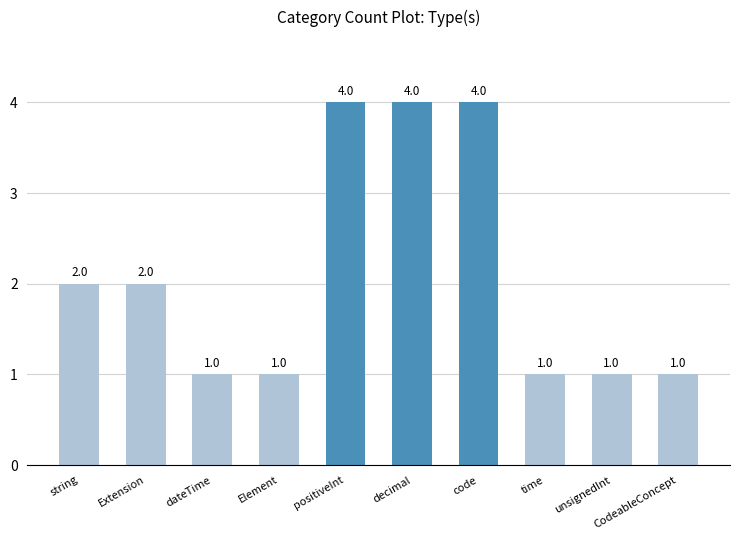

Reading left to right, what are all the values shown in this chart?

2	2	1	1	4	4	4	1	1	1